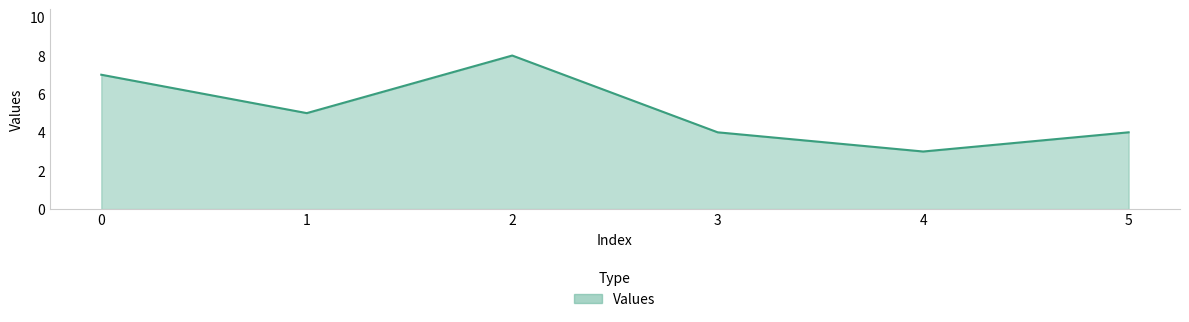

What is the sum of the values at 4 and 5?

7